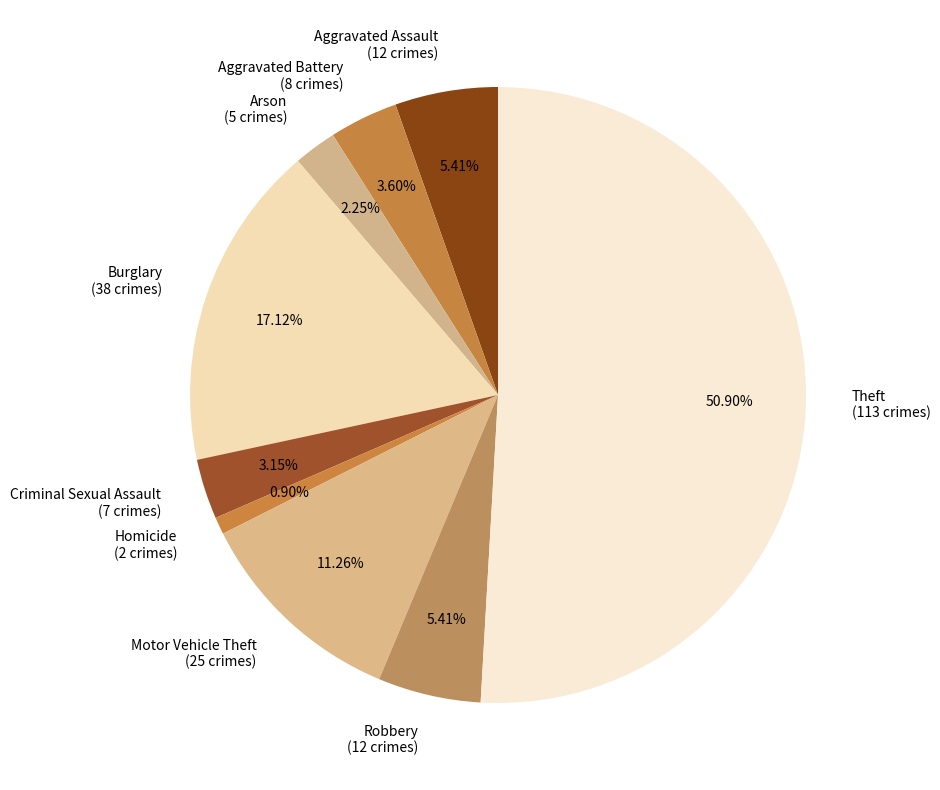

Approximately how many times larger is the value at Robbery (12 crimes) compared to Arson (5 crimes)?

2.4